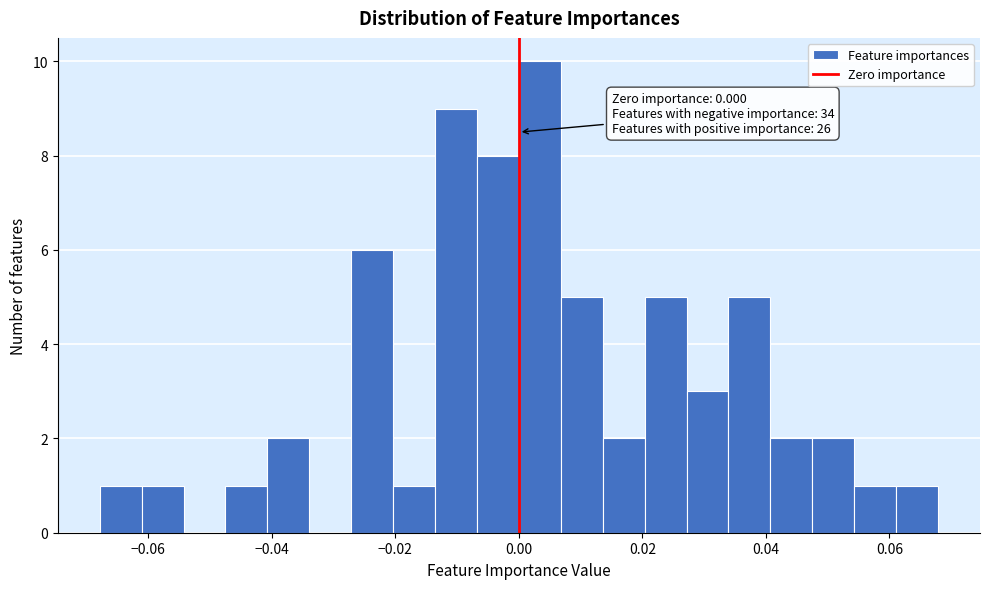

Read against the x-axis, roughly where is the centre of the tallest bar?

0.004